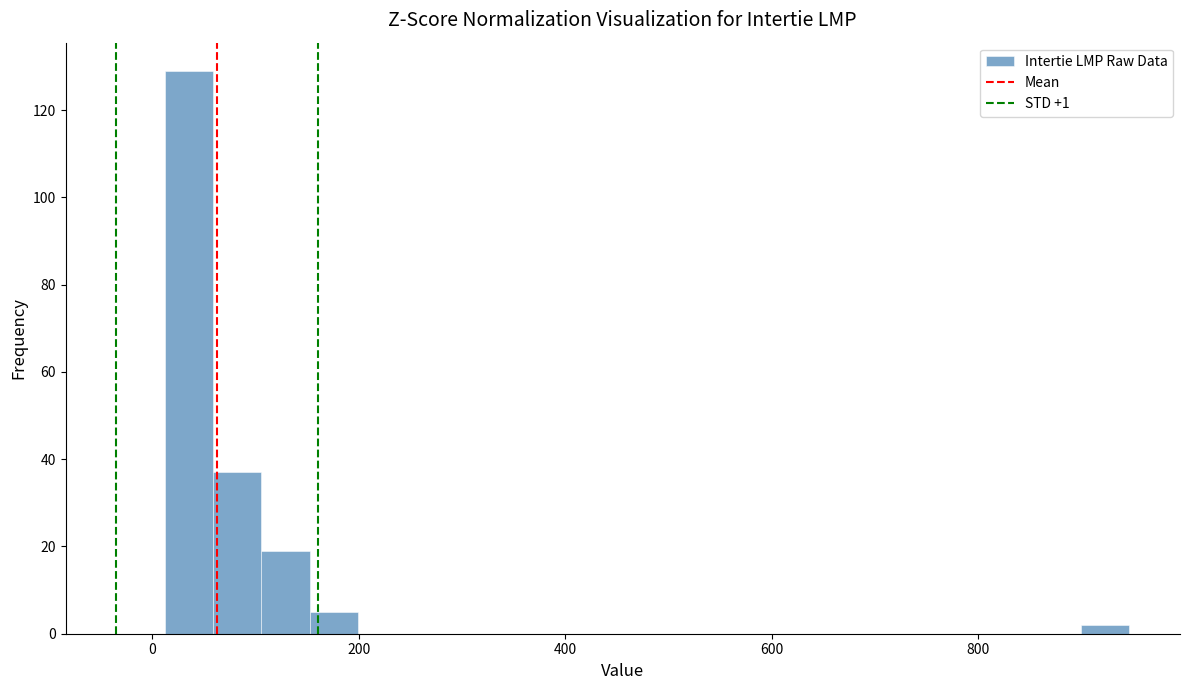

Around what value on the x-axis is the tallest bar? Give the approximate position of its centre, as read against the axis.

40